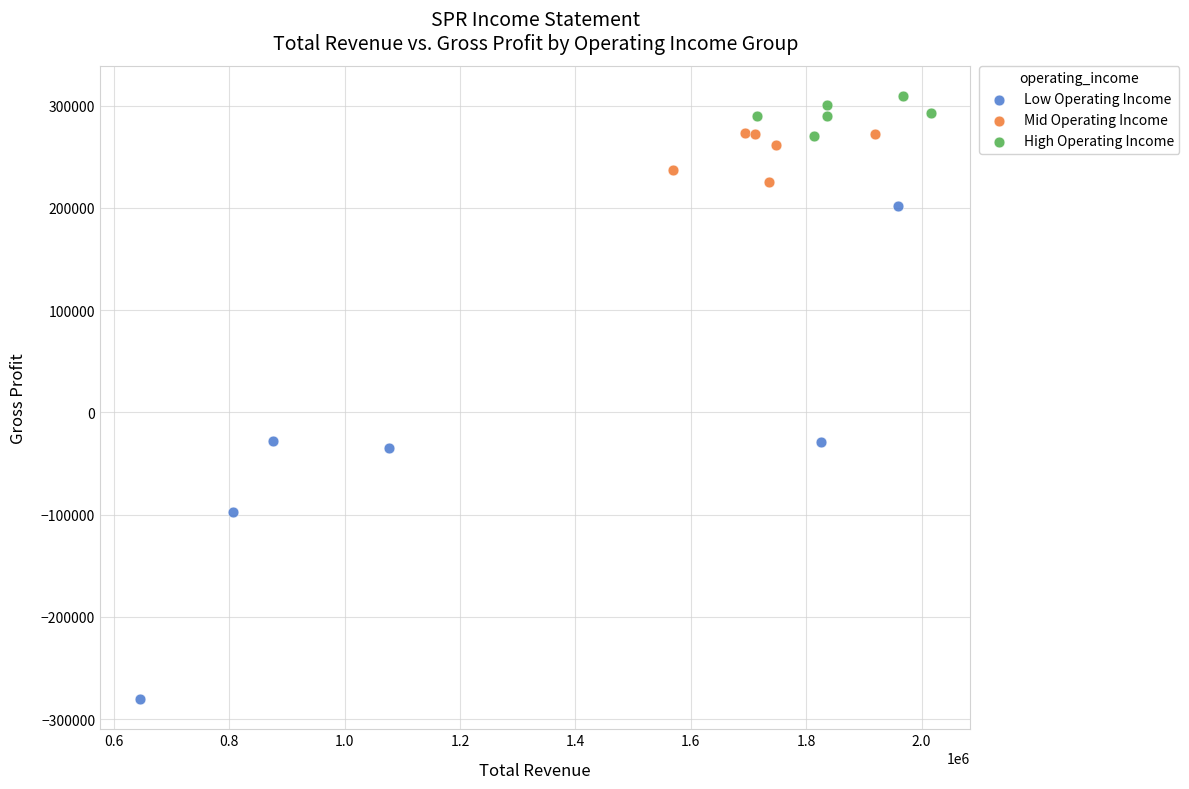

What are all the series names shown in the legend?

Low Operating Income, Mid Operating Income, High Operating Income